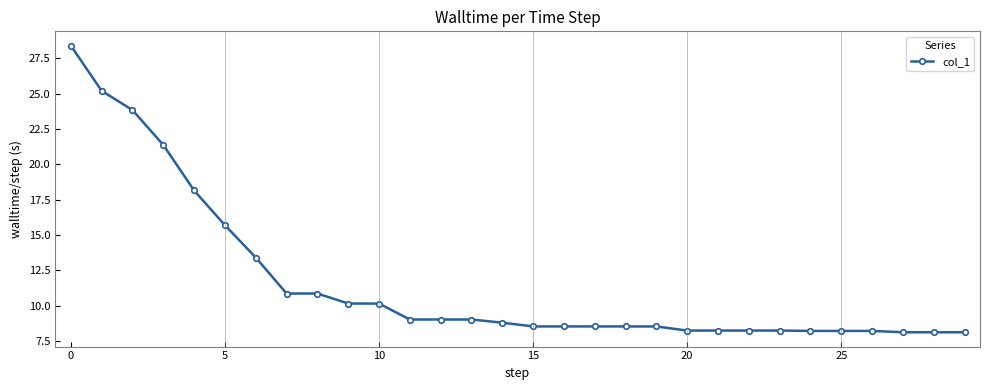

What is the value of the 27th point from the left?

8.2